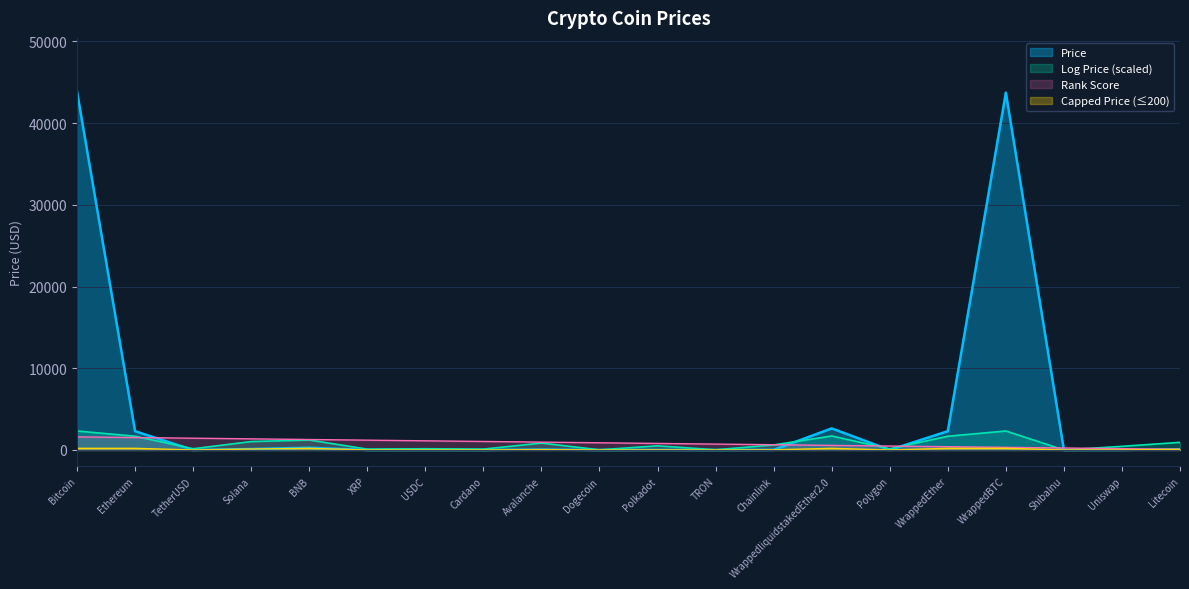

How many data points are less than 15?

10